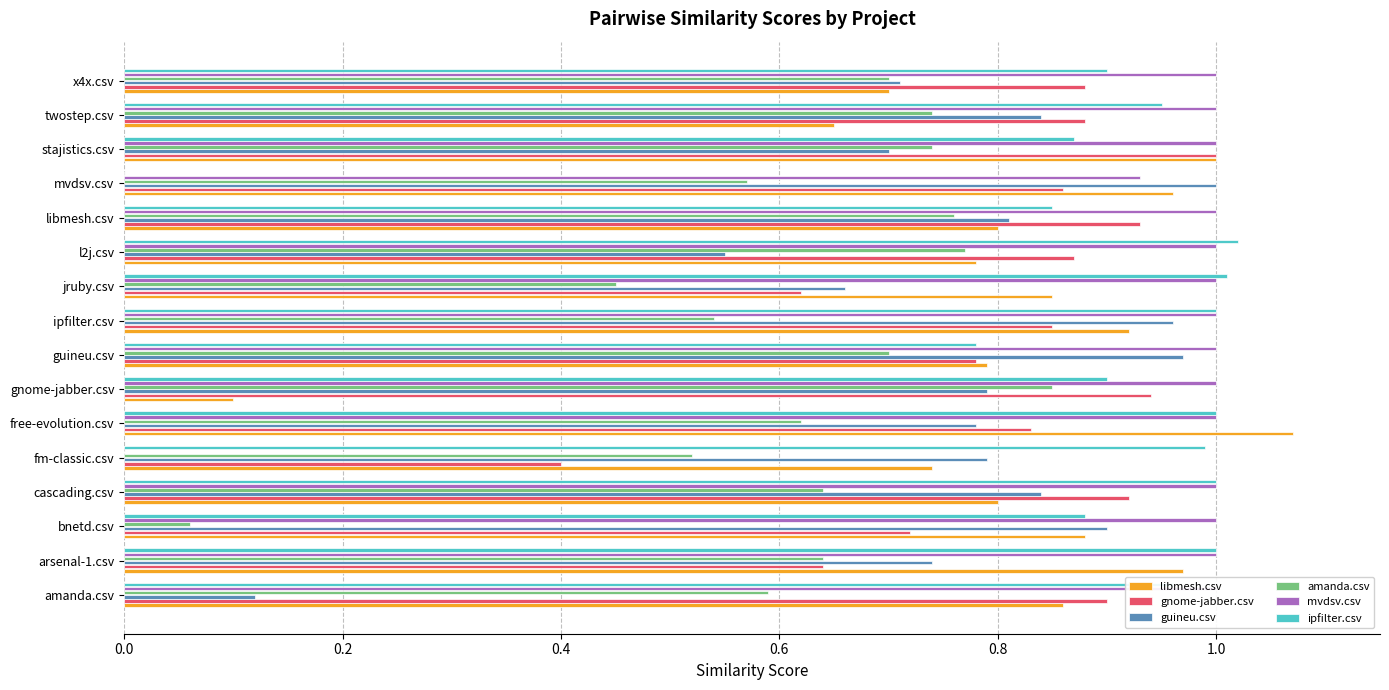

What is the sum of the ipfilter.csv values at x4x.csv and guineu.csv?

1.7